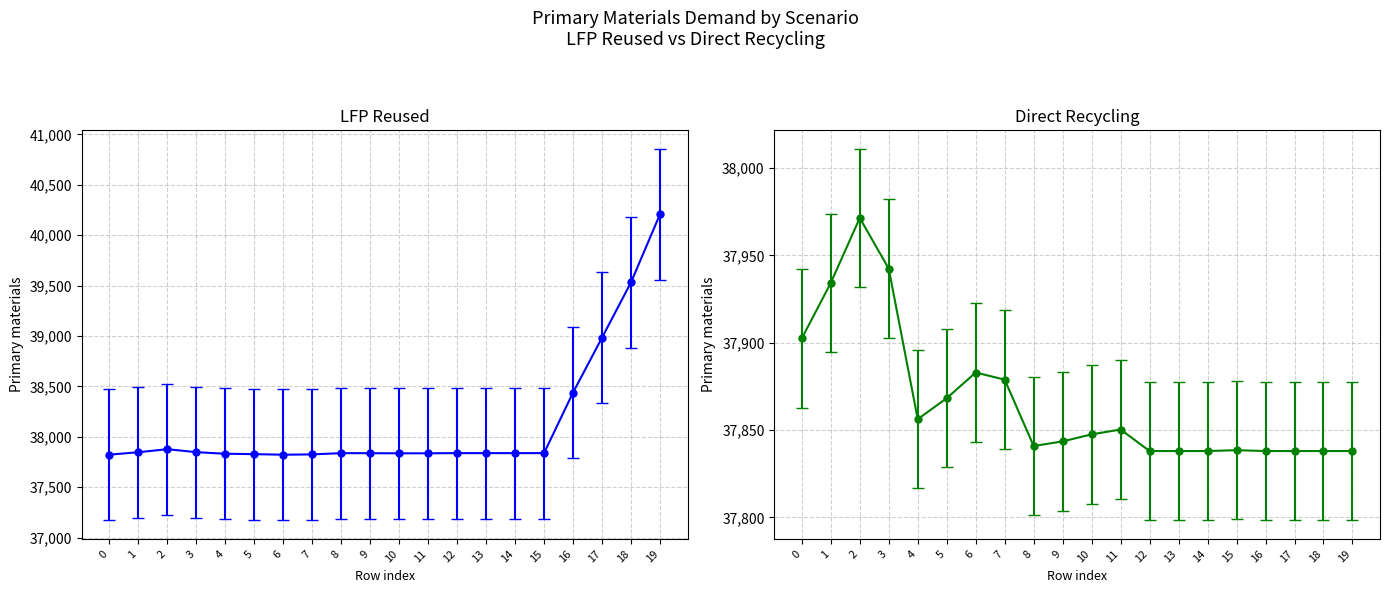

Between 15 and 18, which series saw the biggest shift?

LFP reused